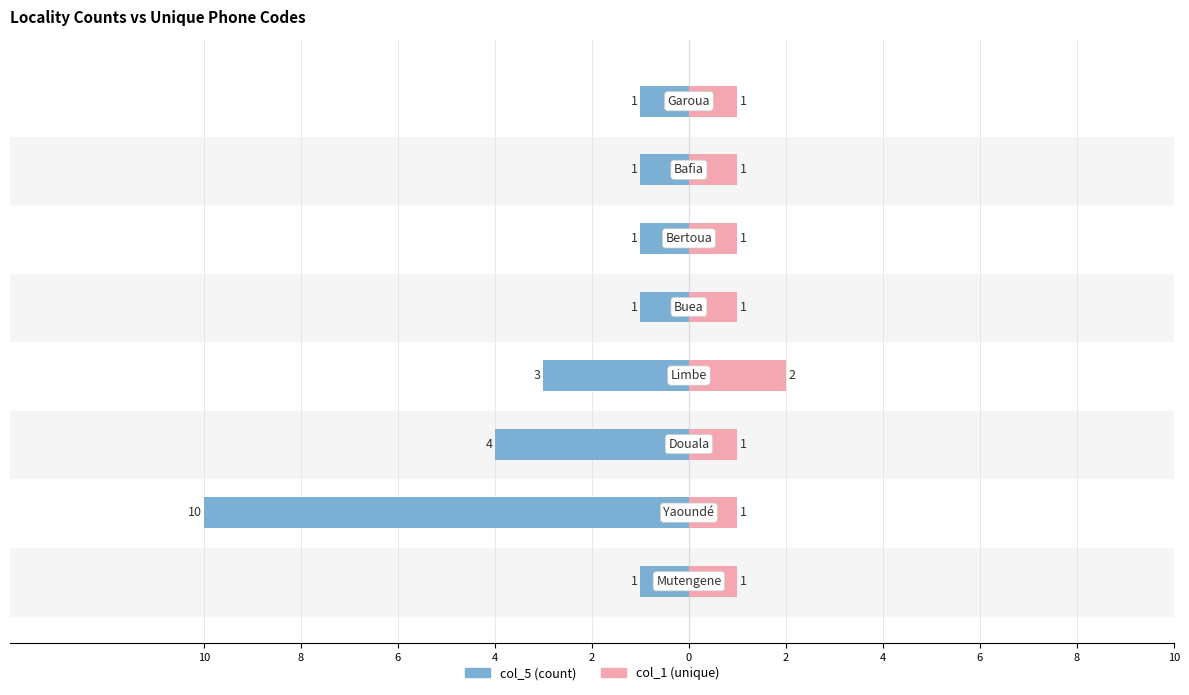

Count the col_1 (unique) values in the range 1 to 2.

8